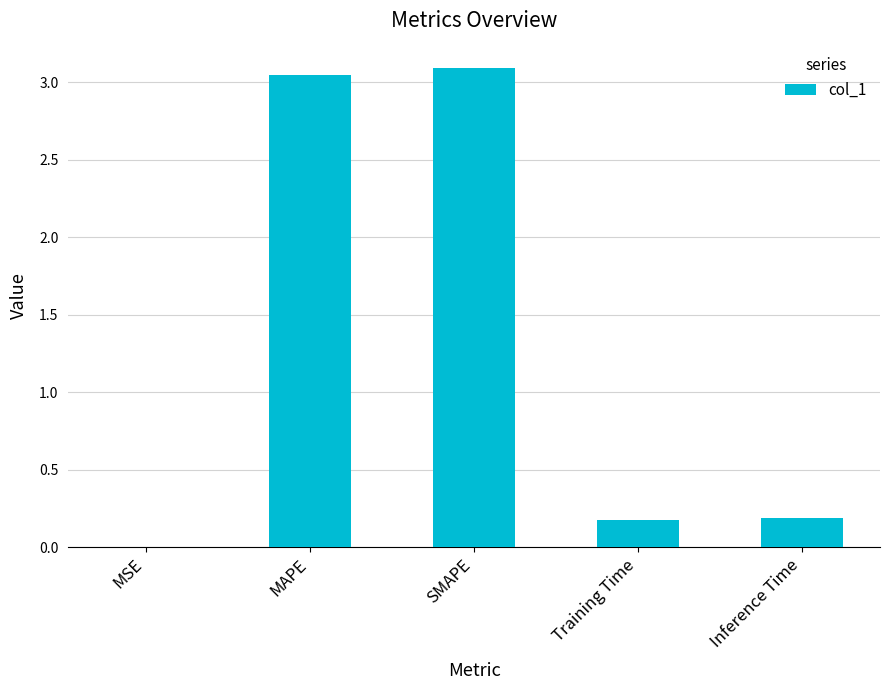

Between MSE and SMAPE, which is larger?

SMAPE